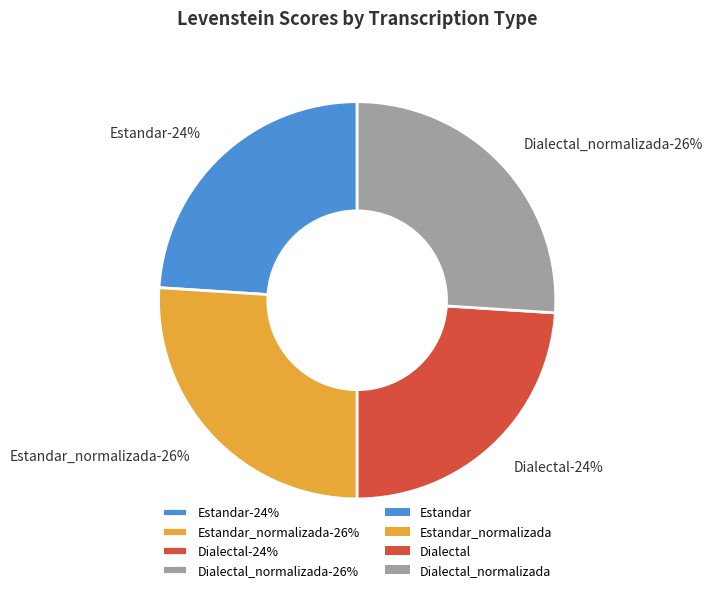

How many slices are in this pie chart?

4